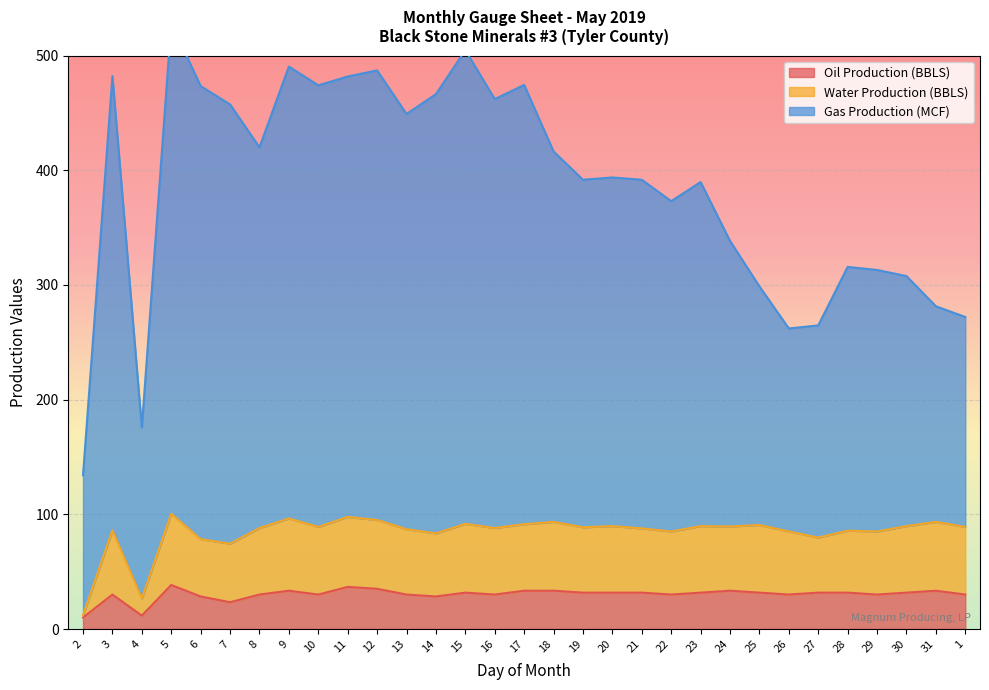

Rank the series by their maximum value, from highest to lowest.

Gas Production (MCF), Water Production (BBLS), Oil Production (BBLS)